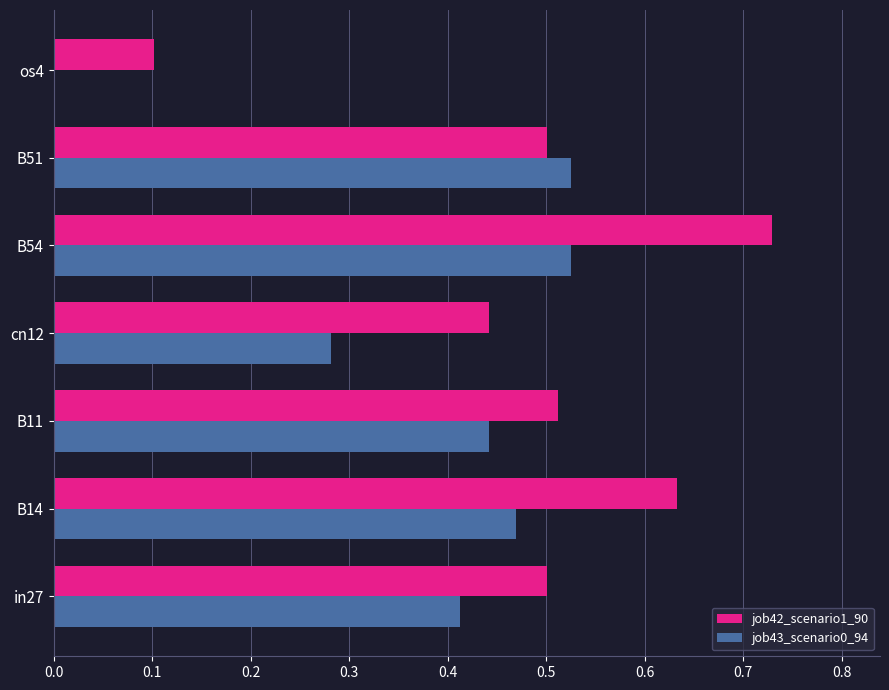

Count the number of data series in this chart.

2